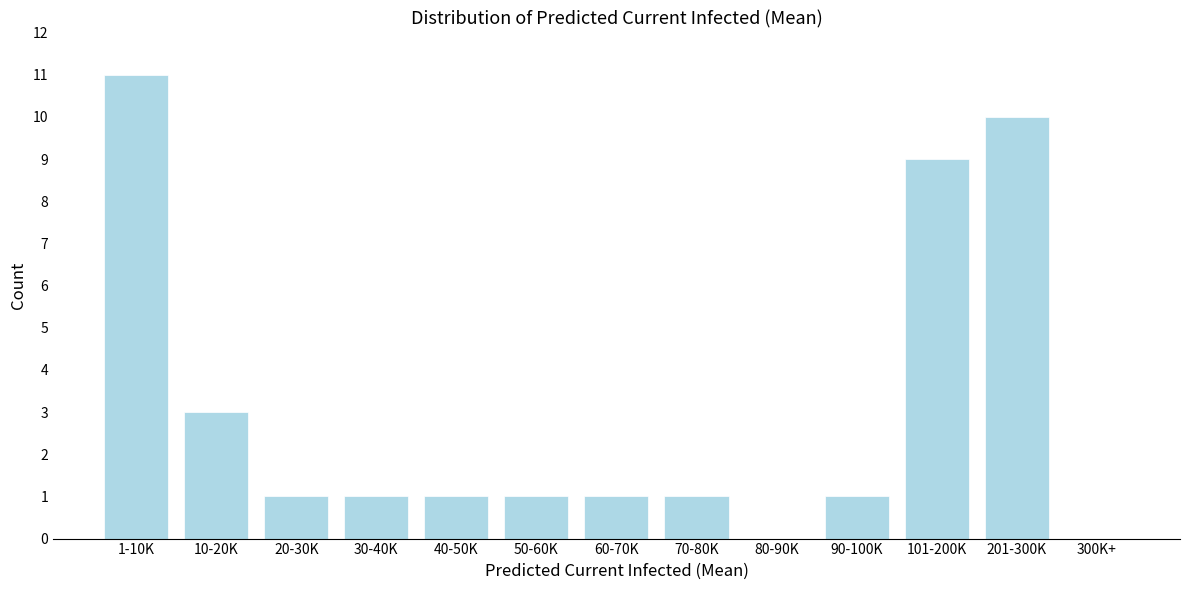

Reading left to right, transcribe all the data shown in this chart.

1-10K=11	10-20K=3	20-30K=1	30-40K=1	40-50K=1	50-60K=1	60-70K=1	70-80K=1	80-90K=0	90-100K=1	101-200K=9	201-300K=10	300K+=0